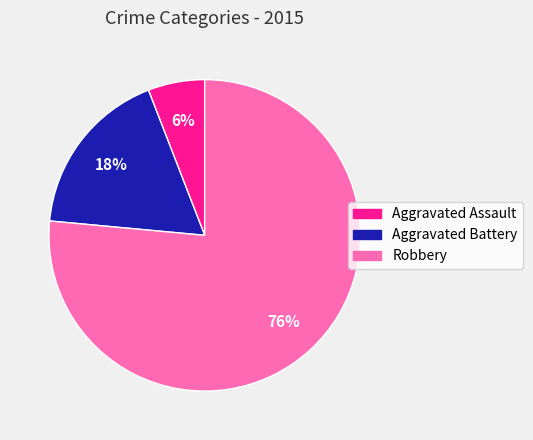

Count the number of slices in the pie.

3